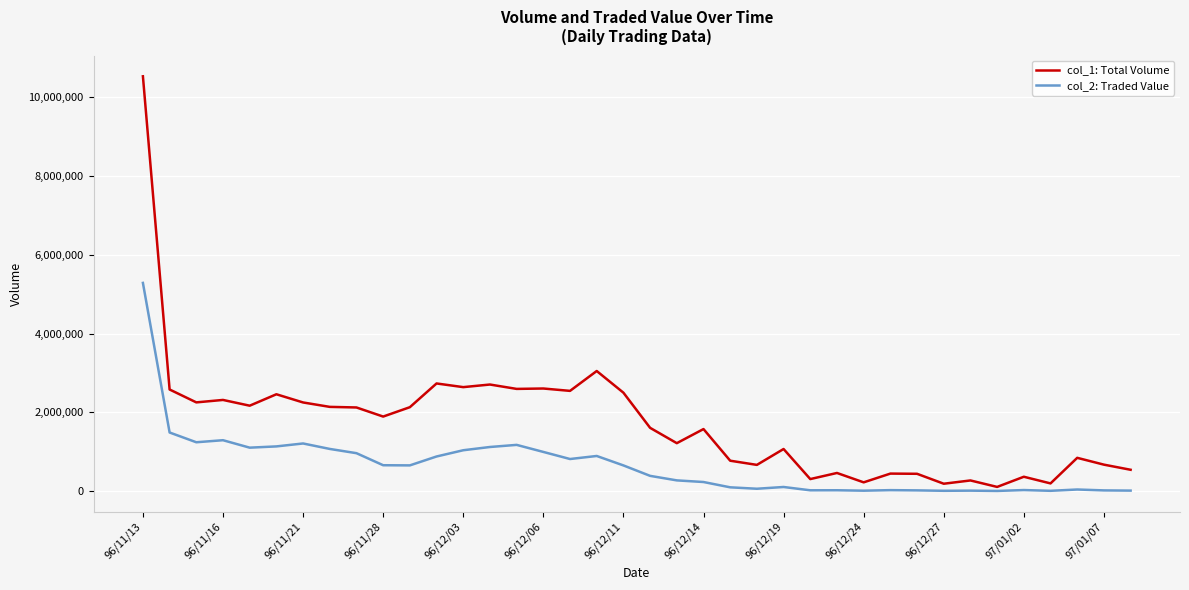

List the series in order of their overall mean, lowest first.

col_2: Traded Value, col_1: Total Volume